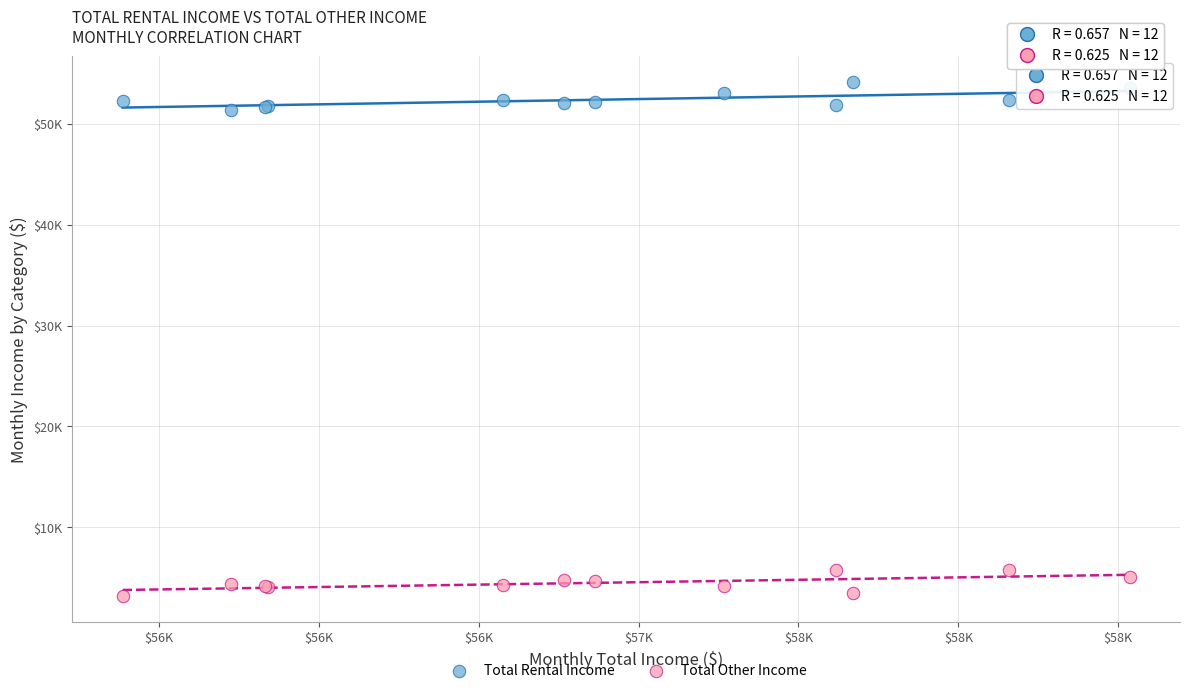

Which series reaches the maximum Y coordinate?

Total Rental Income